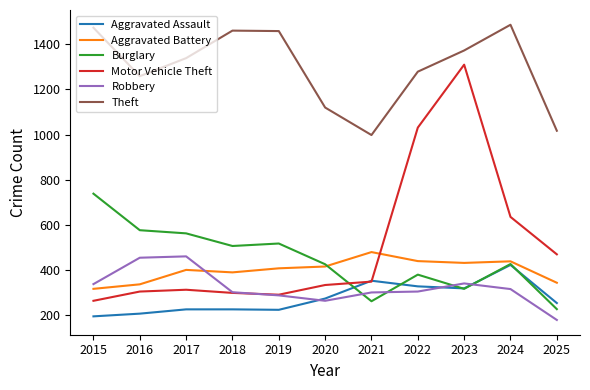

Which series has the largest total across all categories?

Theft